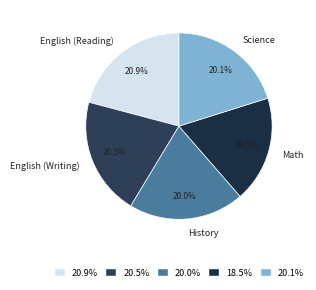

True or false: Math accounts for 33% of the total.

False